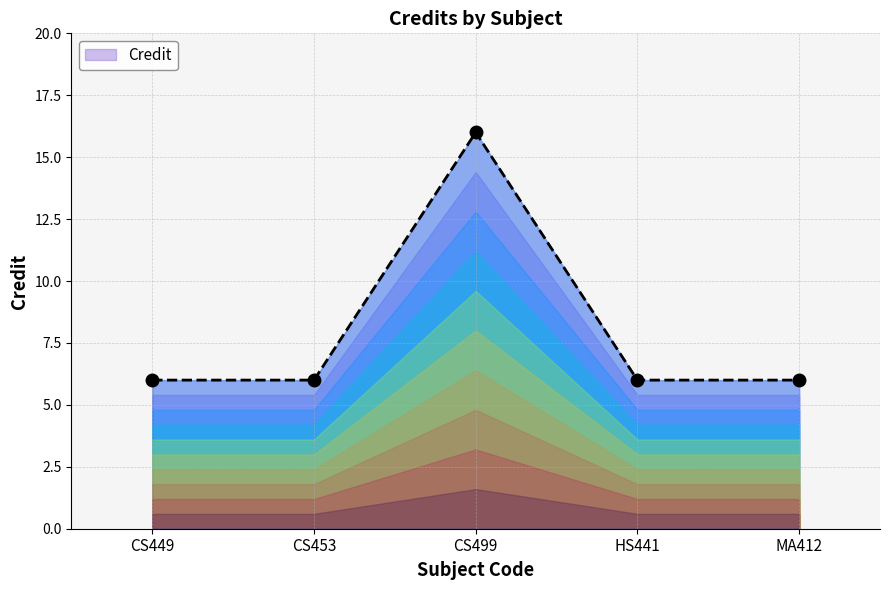

What is the average value?

8